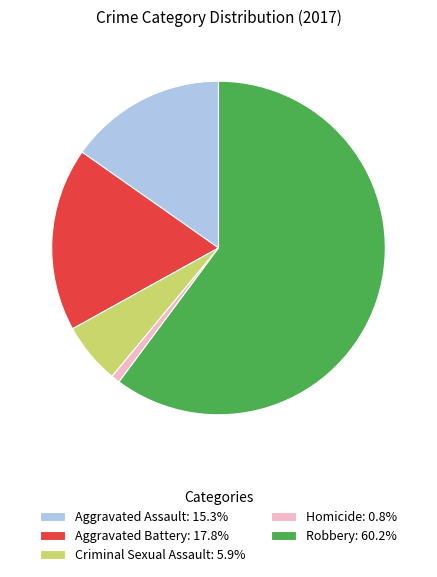

How many slices are in this pie chart?

5